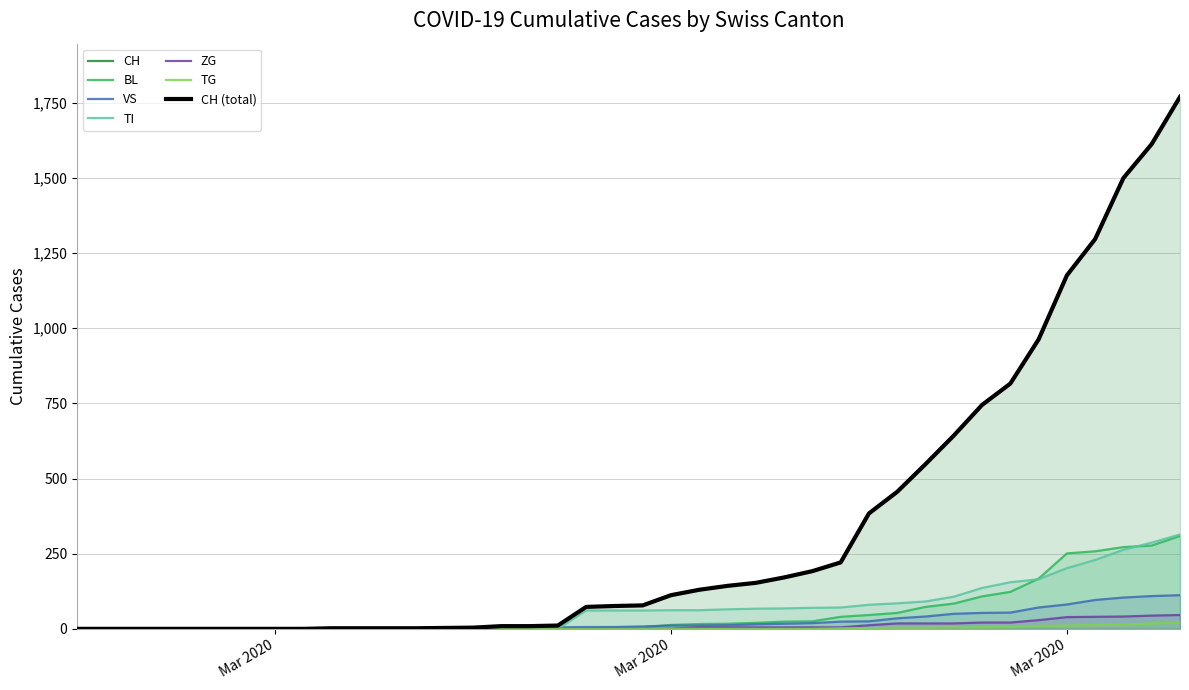

How many values in the CH series exceed 78?

19